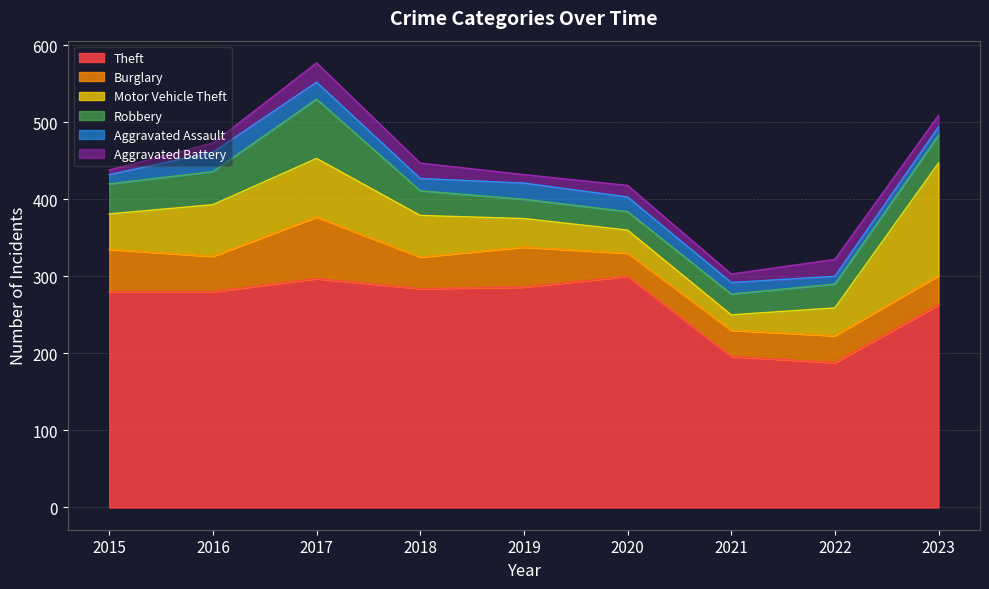

Read the Burglary value at 2021, to the nearest 5.

35